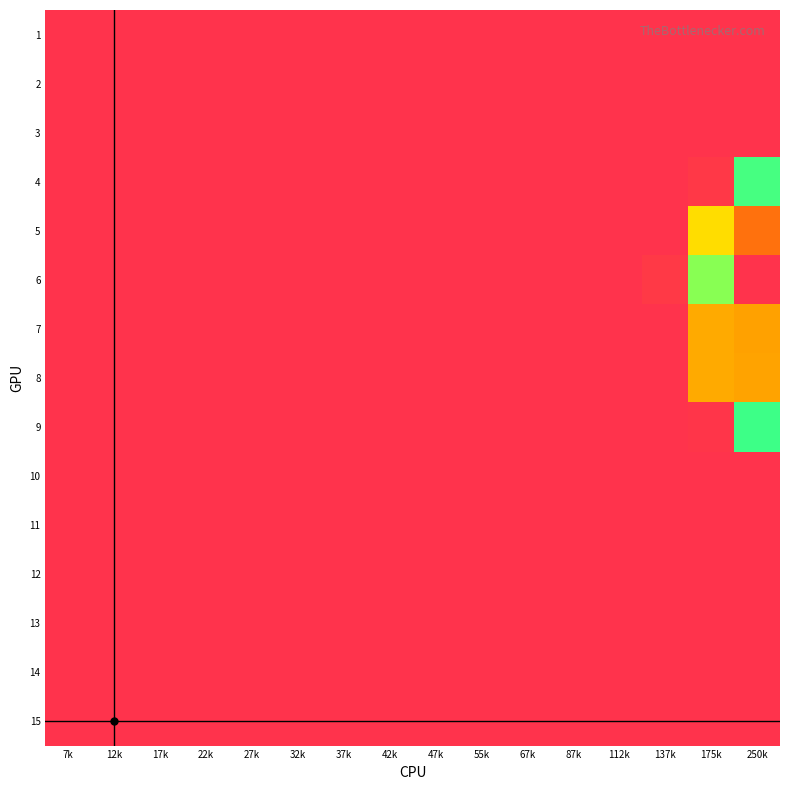

Reading left to right, transcribe all the data shown in this chart.

1: 7k=0.0	12k=0.0	17k=0.0	22k=0.0	27k=0.0	32k=0.0	37k=0.0	42k=0.0	47k=0.0	55k=0.0	67k=0.0	87k=0.0	112k=0.0	137k=0.0	175k=0.0	250k=0.0
2: 7k=0.0	12k=0.0	17k=0.0	22k=0.0	27k=0.0	32k=0.0	37k=0.0	42k=0.0	47k=0.0	55k=0.0	67k=0.0	87k=0.0	112k=0.0	137k=0.0	175k=0.0	250k=0.0
3: 7k=0.0	12k=0.0	17k=0.0	22k=0.0	27k=0.0	32k=0.0	37k=0.0	42k=0.0	47k=0.0	55k=0.0	67k=0.0	87k=0.0	112k=0.0	137k=0.0	175k=0.0	250k=0.0
4: 7k=0.0	12k=0.0	17k=0.0	22k=0.0	27k=0.0	32k=0.0	37k=0.0	42k=0.0	47k=0.0	55k=0.0	67k=0.0	87k=0.0	112k=0.0	137k=0.0	175k=0.3	250k=14.7
5: 7k=0.0	12k=0.0	17k=0.0	22k=0.0	27k=0.0	32k=0.0	37k=0.0	42k=0.0	47k=0.0	55k=0.0	67k=0.0	87k=0.0	112k=0.0	137k=0.0	175k=7.8	250k=23.2
6: 7k=0.0	12k=0.0	17k=0.0	22k=0.0	27k=0.0	32k=0.0	37k=0.0	42k=0.0	47k=0.0	55k=0.0	67k=0.0	87k=0.0	112k=0.0	137k=0.4	175k=11.1	250k=26.9
7: 7k=0.0	12k=0.0	17k=0.0	22k=0.0	27k=0.0	32k=0.0	37k=0.0	42k=0.0	47k=0.0	55k=0.0	67k=0.0	87k=0.0	112k=0.0	137k=0.0	175k=6.0	250k=21.1
8: 7k=0.0	12k=0.0	17k=0.0	22k=0.0	27k=0.0	32k=0.0	37k=0.0	42k=0.0	47k=0.0	55k=0.0	67k=0.0	87k=0.0	112k=0.0	137k=0.0	175k=6.0	250k=21.1
9: 7k=0.0	12k=0.0	17k=0.0	22k=0.0	27k=0.0	32k=0.0	37k=0.0	42k=0.0	47k=0.0	55k=0.0	67k=0.0	87k=0.0	112k=0.0	137k=0.0	175k=0.2	250k=14.5
10: 7k=0.0	12k=0.0	17k=0.0	22k=0.0	27k=0.0	32k=0.0	37k=0.0	42k=0.0	47k=0.0	55k=0.0	67k=0.0	87k=0.0	112k=0.0	137k=0.0	175k=0.0	250k=0.0
11: 7k=0.0	12k=0.0	17k=0.0	22k=0.0	27k=0.0	32k=0.0	37k=0.0	42k=0.0	47k=0.0	55k=0.0	67k=0.0	87k=0.0	112k=0.0	137k=0.0	175k=0.0	250k=0.0
12: 7k=0.0	12k=0.0	17k=0.0	22k=0.0	27k=0.0	32k=0.0	37k=0.0	42k=0.0	47k=0.0	55k=0.0	67k=0.0	87k=0.0	112k=0.0	137k=0.0	175k=0.0	250k=0.0
13: 7k=0.0	12k=0.0	17k=0.0	22k=0.0	27k=0.0	32k=0.0	37k=0.0	42k=0.0	47k=0.0	55k=0.0	67k=0.0	87k=0.0	112k=0.0	137k=0.0	175k=0.0	250k=0.0
14: 7k=0.0	12k=0.0	17k=0.0	22k=0.0	27k=0.0	32k=0.0	37k=0.0	42k=0.0	47k=0.0	55k=0.0	67k=0.0	87k=0.0	112k=0.0	137k=0.0	175k=0.0	250k=0.0
15: 7k=0.0	12k=0.0	17k=0.0	22k=0.0	27k=0.0	32k=0.0	37k=0.0	42k=0.0	47k=0.0	55k=0.0	67k=0.0	87k=0.0	112k=0.0	137k=0.0	175k=0.0	250k=0.0